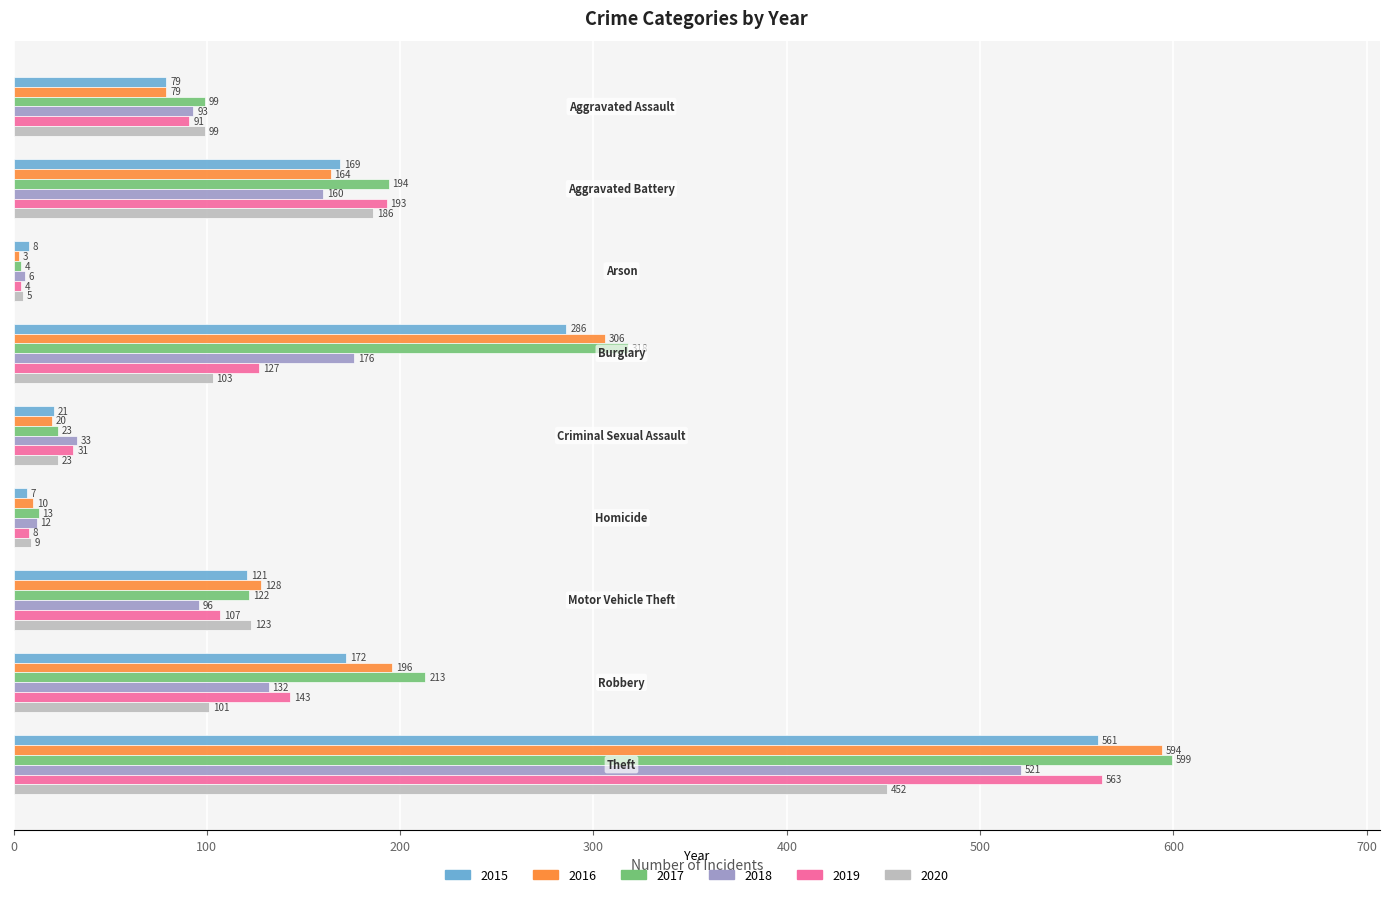

At how many categories does at least one series exceed 115?

5